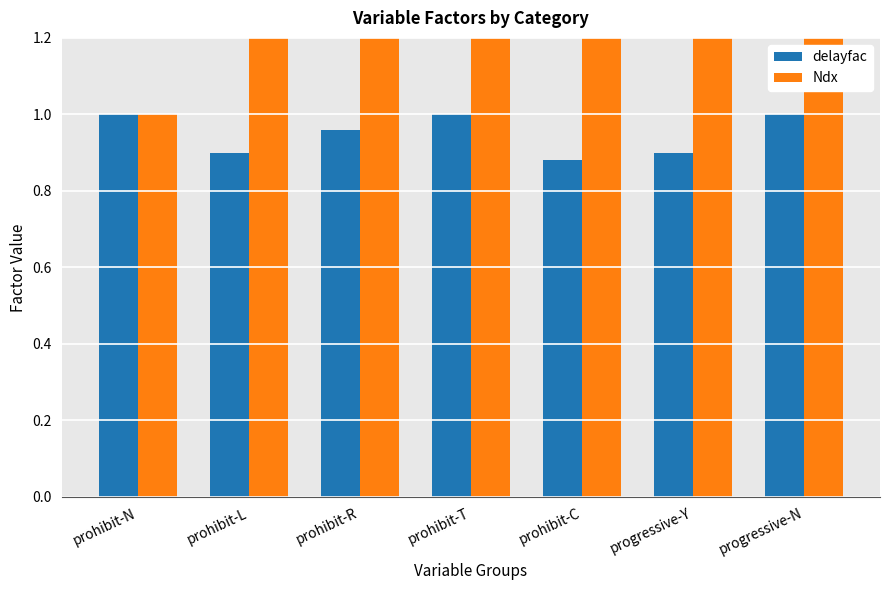

What is the sum of all delayfac values?

6.6